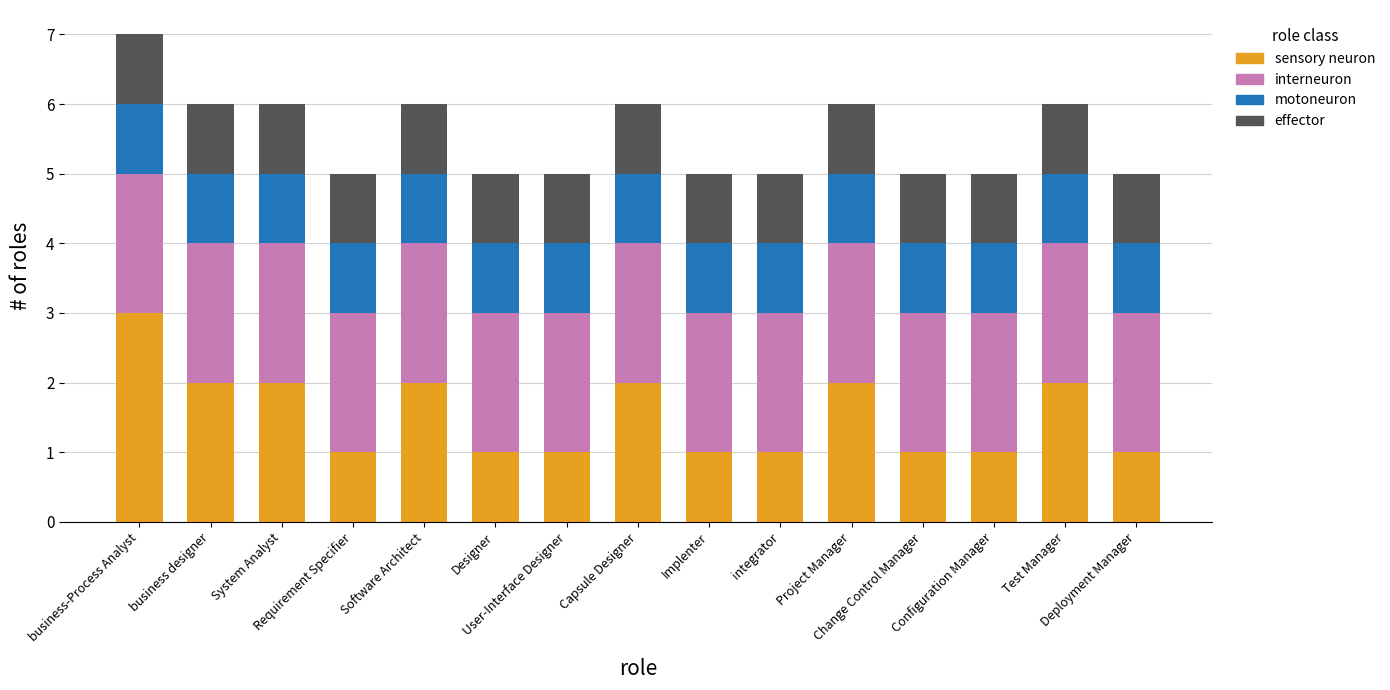

What is the maximum value for sensory neuron?

3